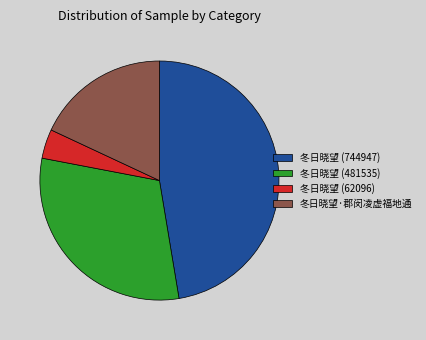

Which category has the biggest portion of the pie?

冬日晓望 (744947)